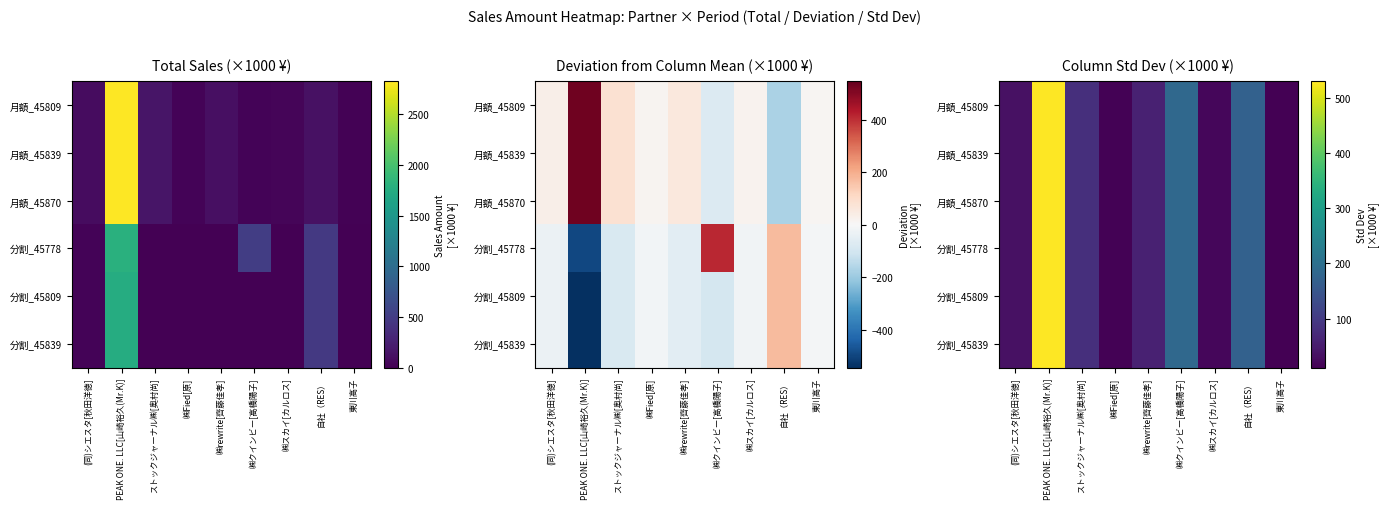

At which category is the sum across all series the highest?

PEAK ONE. LLC[山崎裕久(Mr.K)]